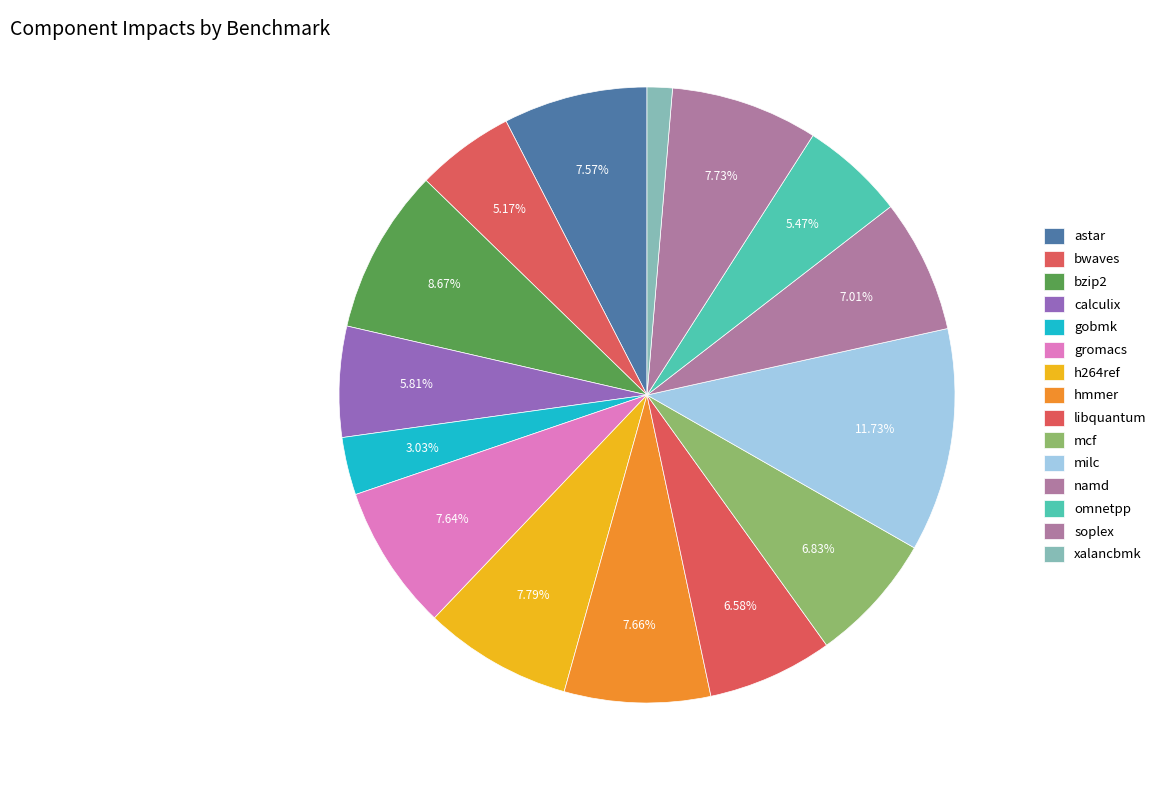

How many segments does this pie chart have?

15